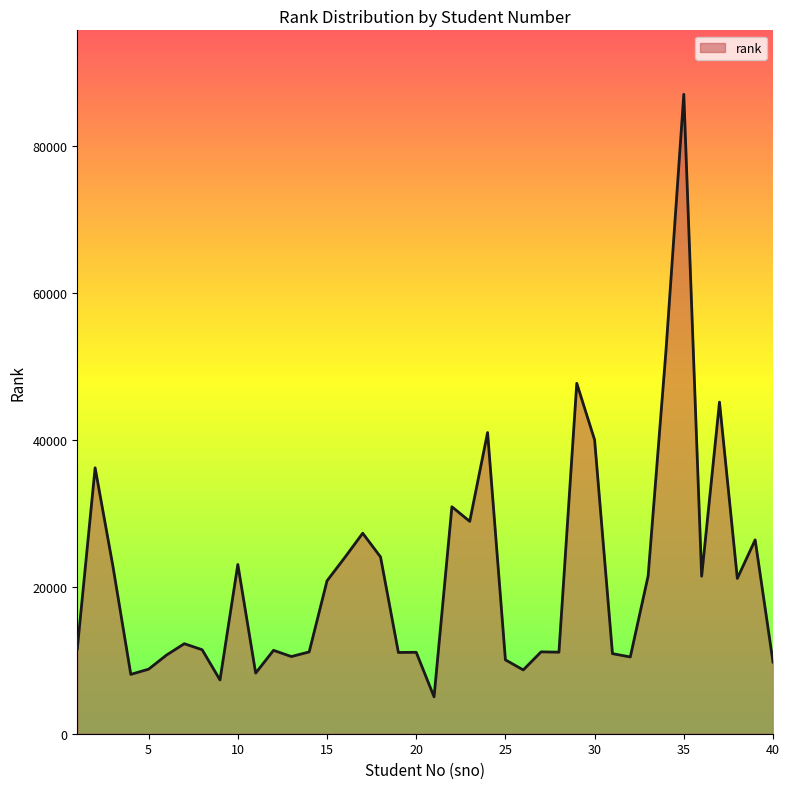

Does the chart have visible grid lines?

No